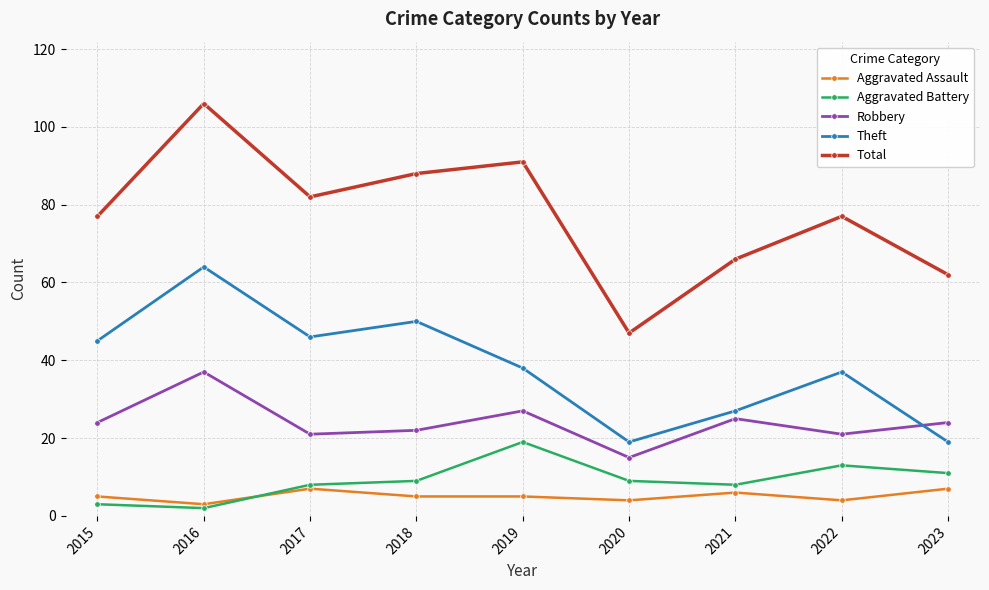

Which series has the widest spread of values?

Total